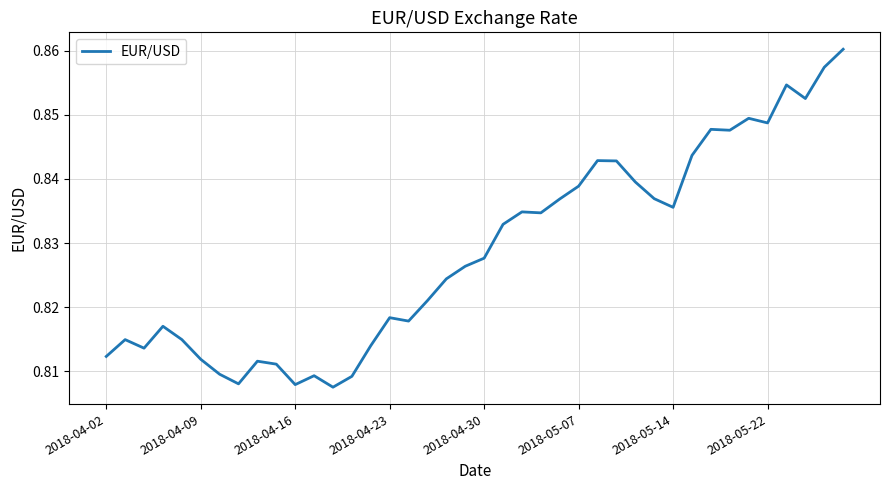

The value at 2018-04-02 is 1.4. True or false?

False